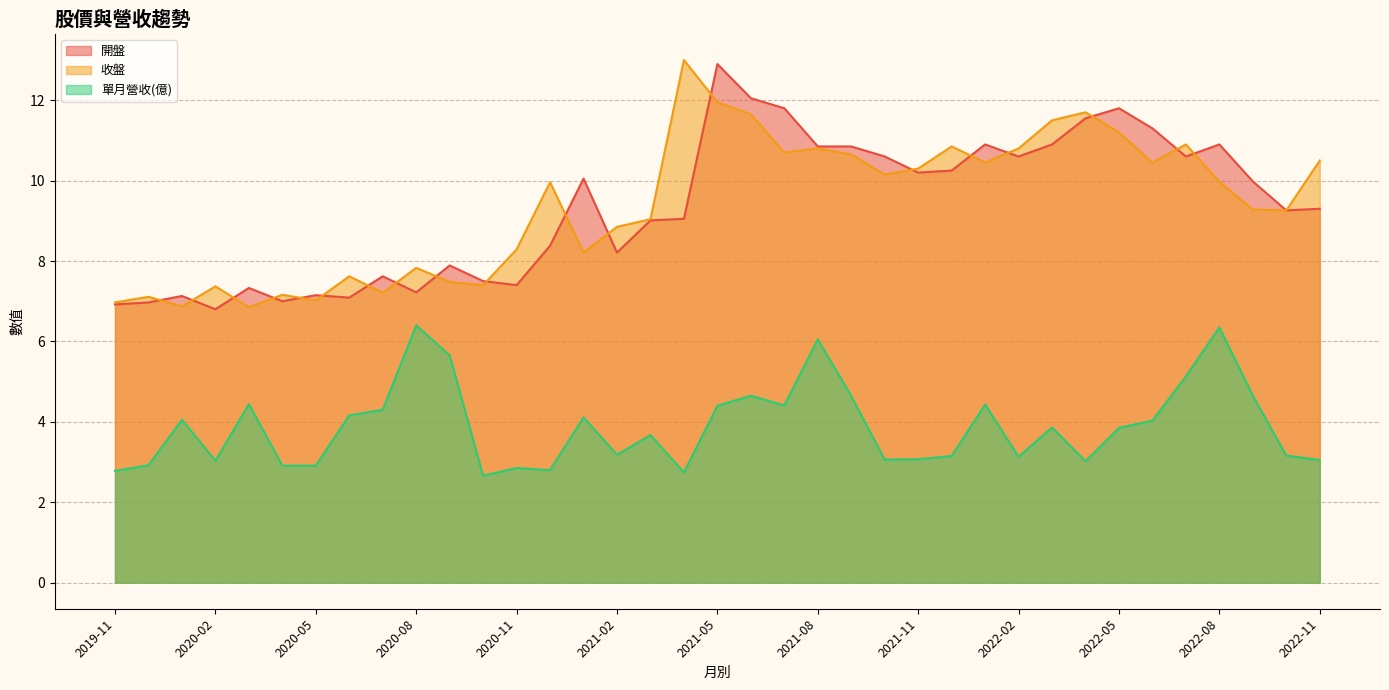

The 開盤 series shows 11.4 at 2020-08. True or false?

False